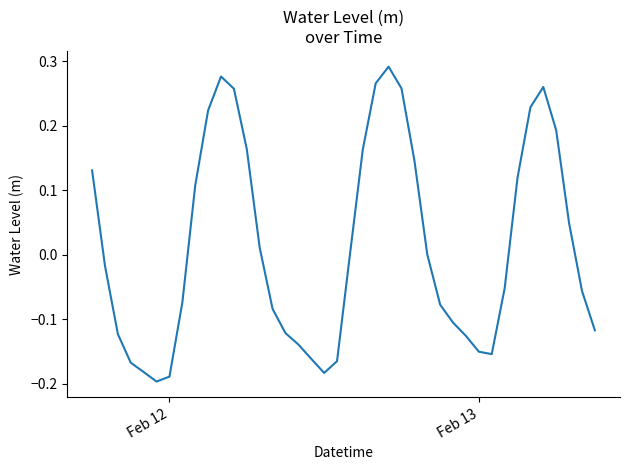

What is the sum of all values?

0.5